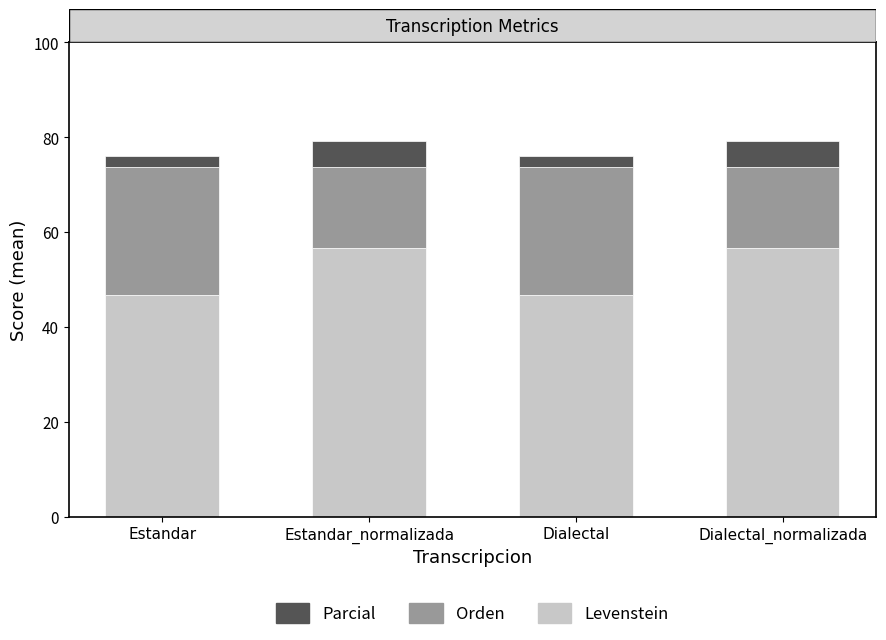

What is the total value across all series at Dialectal_normalizada?

79.2